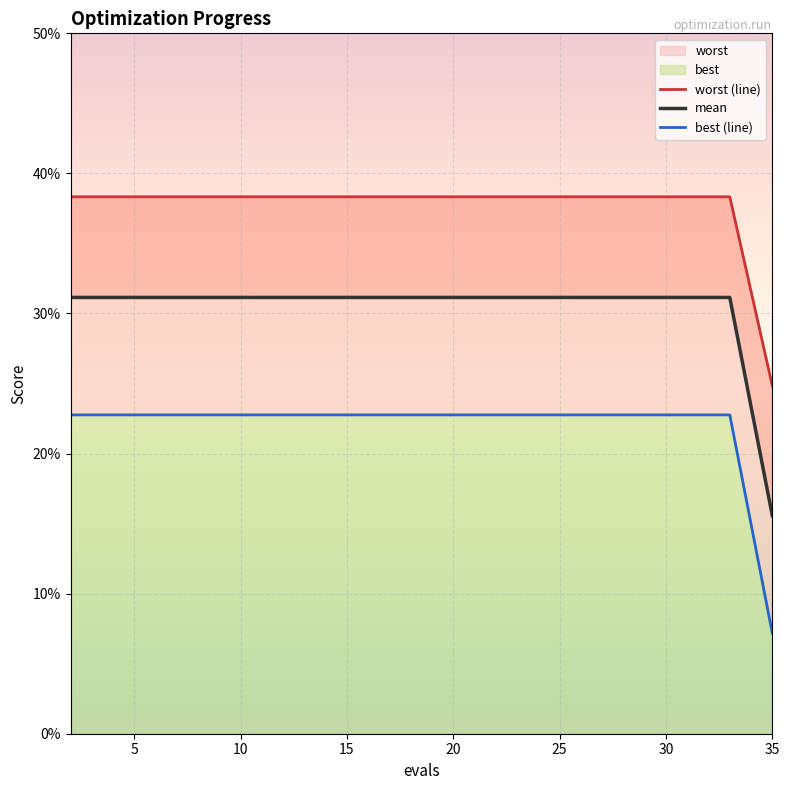

Count the mean values in the range 0 to 1.

20